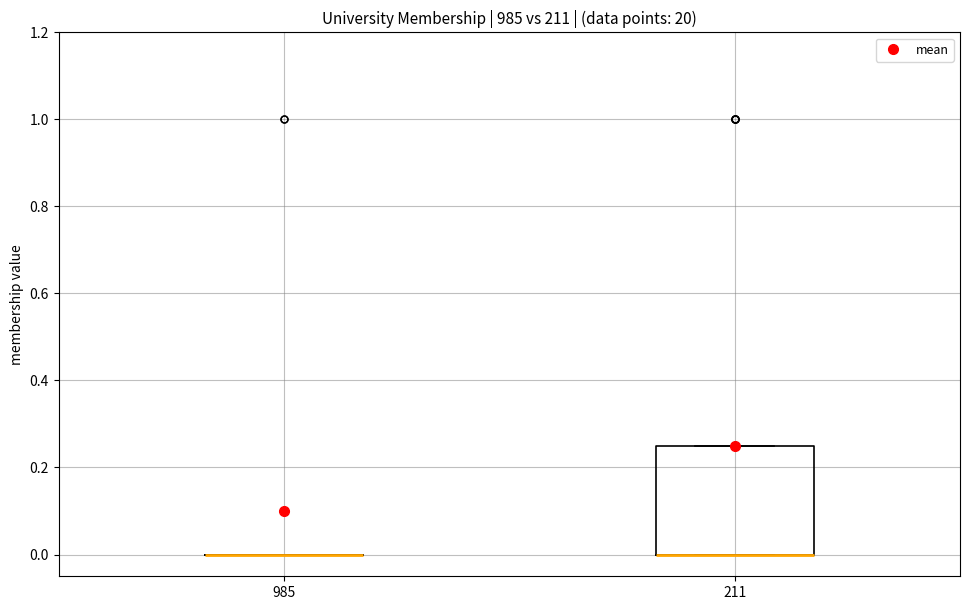

Reading left to right, read every box against the y-axis: the position of its median line, the range the box covers, and the ends of its whiskers. The values are not printed on the chart, so give them approximately, as read against the axis.

985: box collapsed to a line at 0.00, whiskers 0.00 to 0.00
211: median 0.00 (drawn on the box's lower edge), box 0.00 to 0.26, whiskers 0.00 to 0.26